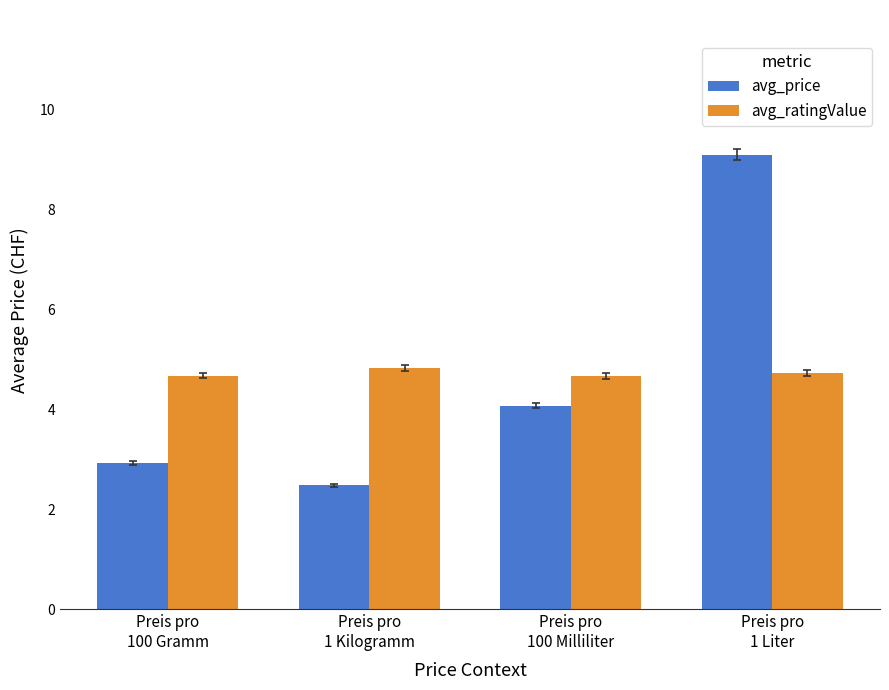

The avg_ratingValue series shows 2.8 at Preis pro
100 Milliliter. True or false?

False